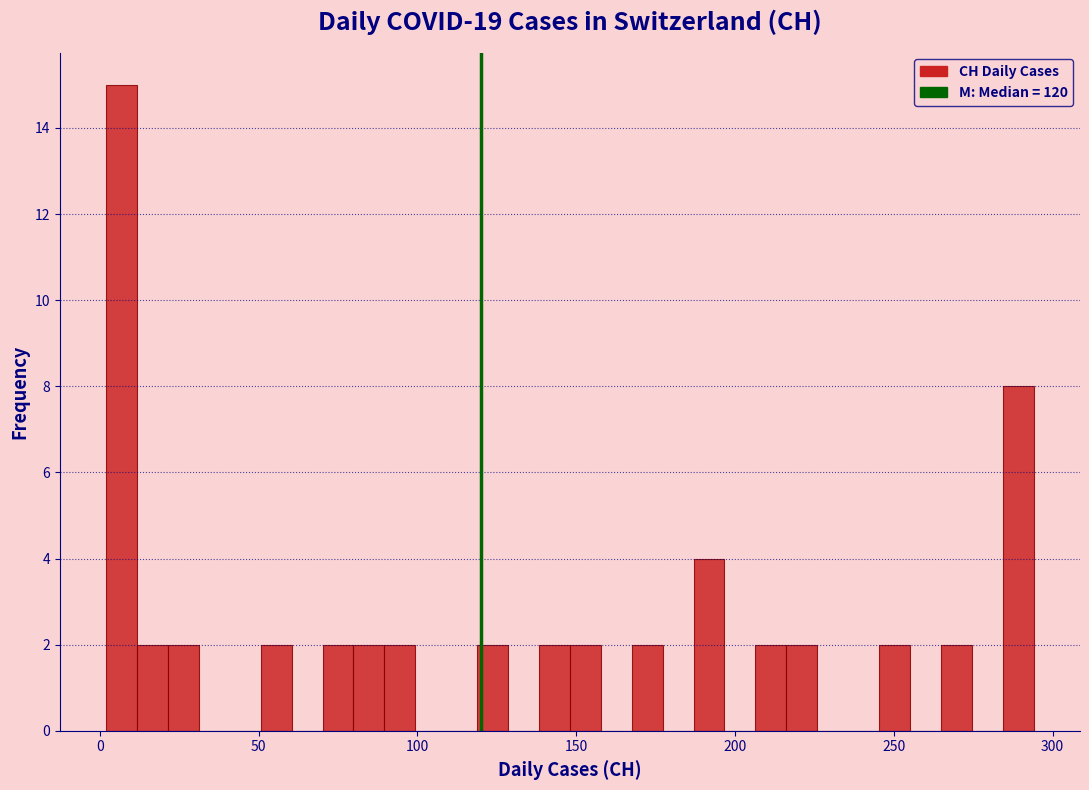

Around what value on the x-axis is the tallest bar? Give the approximate position of its centre, as read against the axis.

5